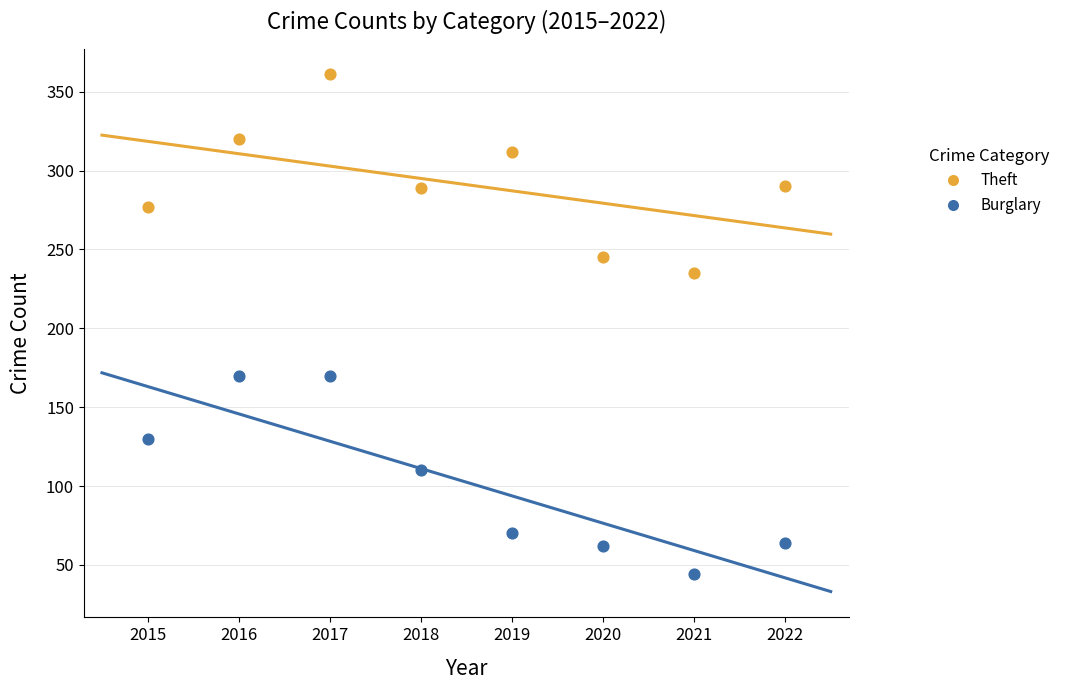

Which series contains the lowest Y value?

Burglary